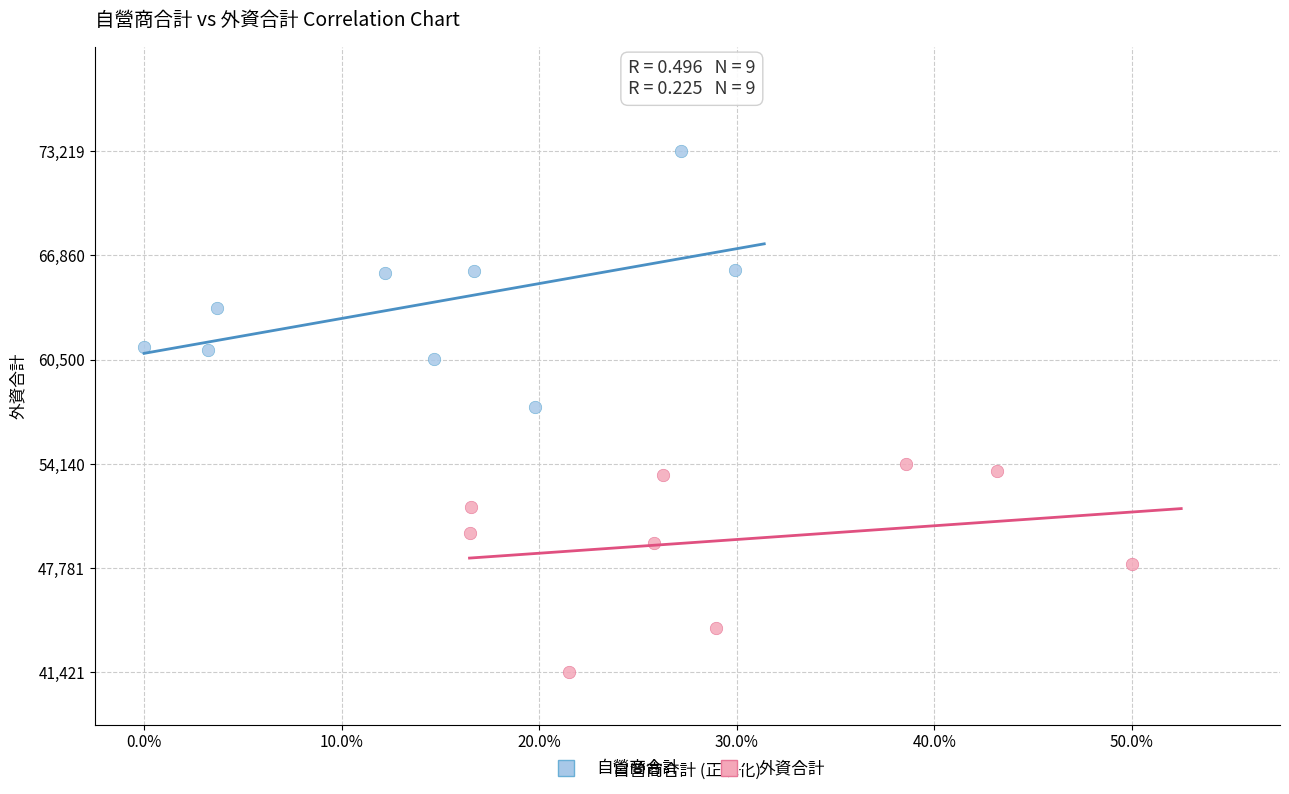

Which series contains the lowest Y value?

外資合計